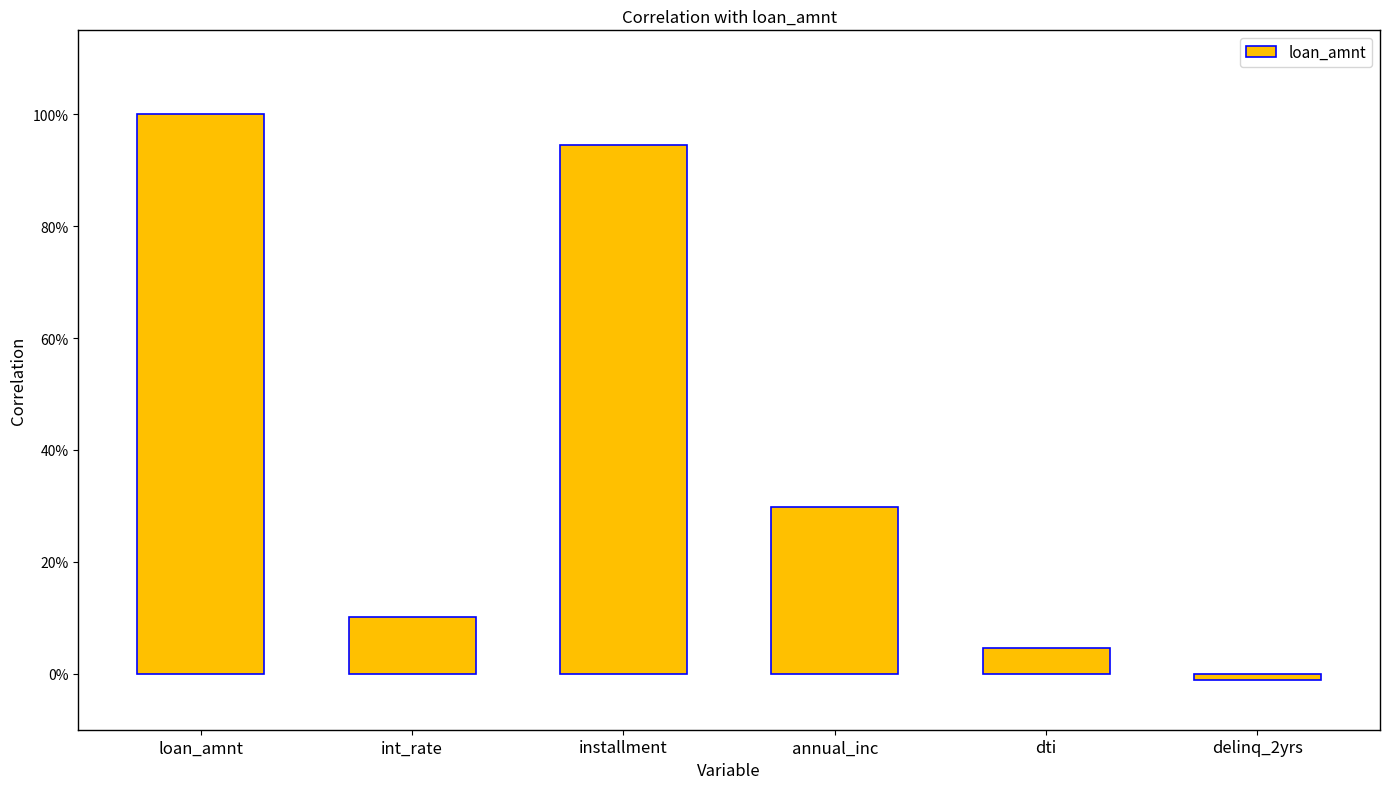

Are the bars horizontal?

No